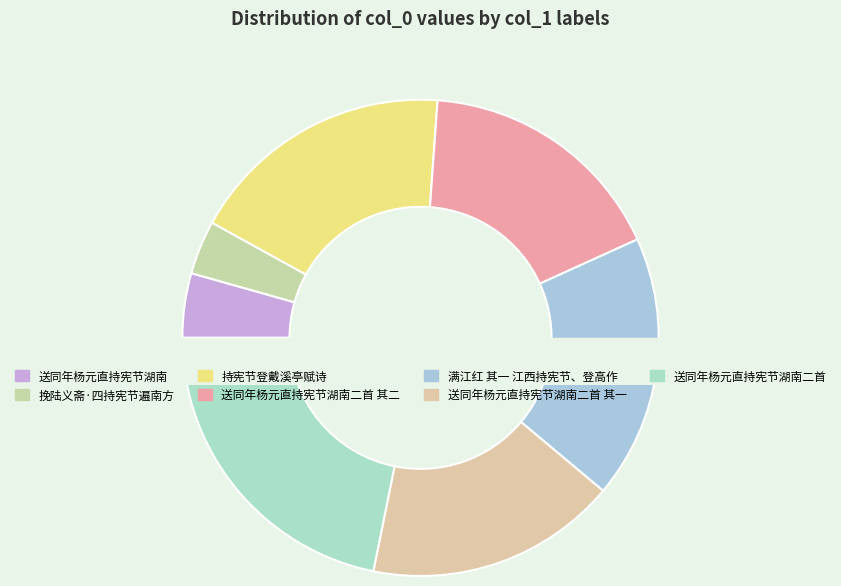

Which category has the smallest portion of the pie?

挽陆义斋·四持宪节遍南方